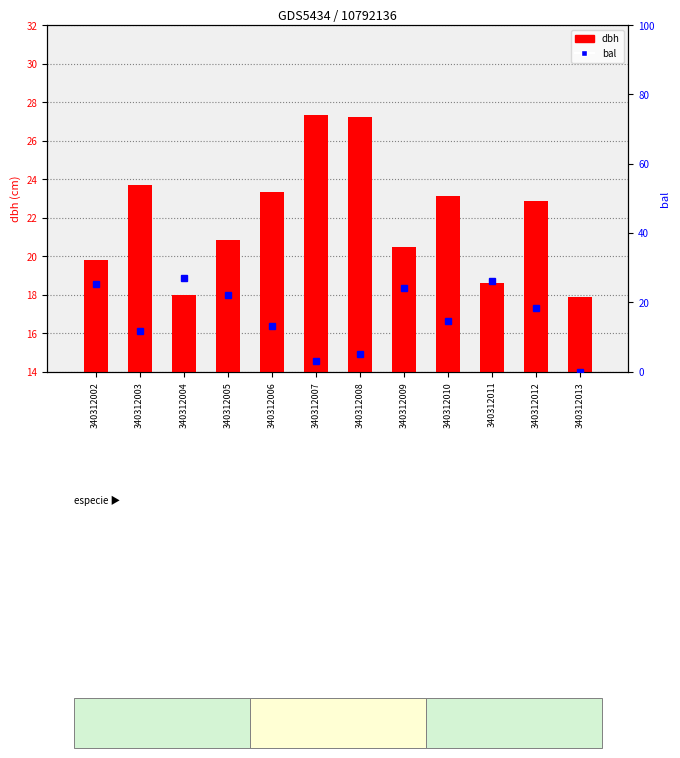

What are all the series names shown in the legend?

dbh, bal